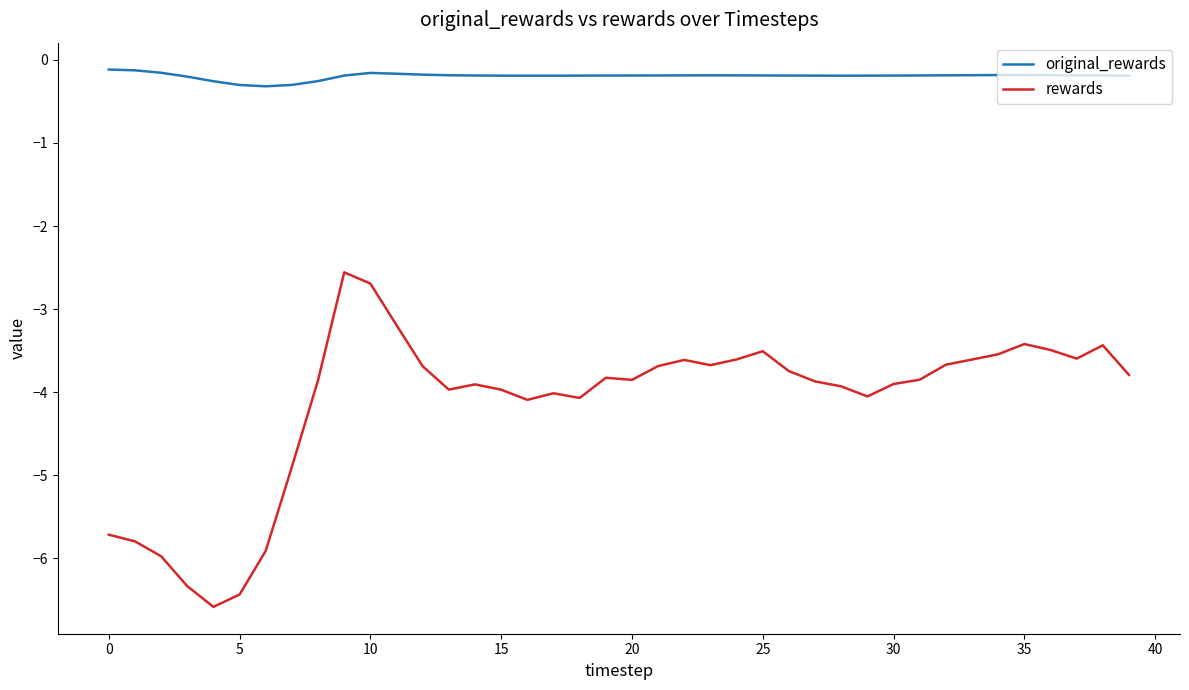

Which series has the widest spread of values?

rewards